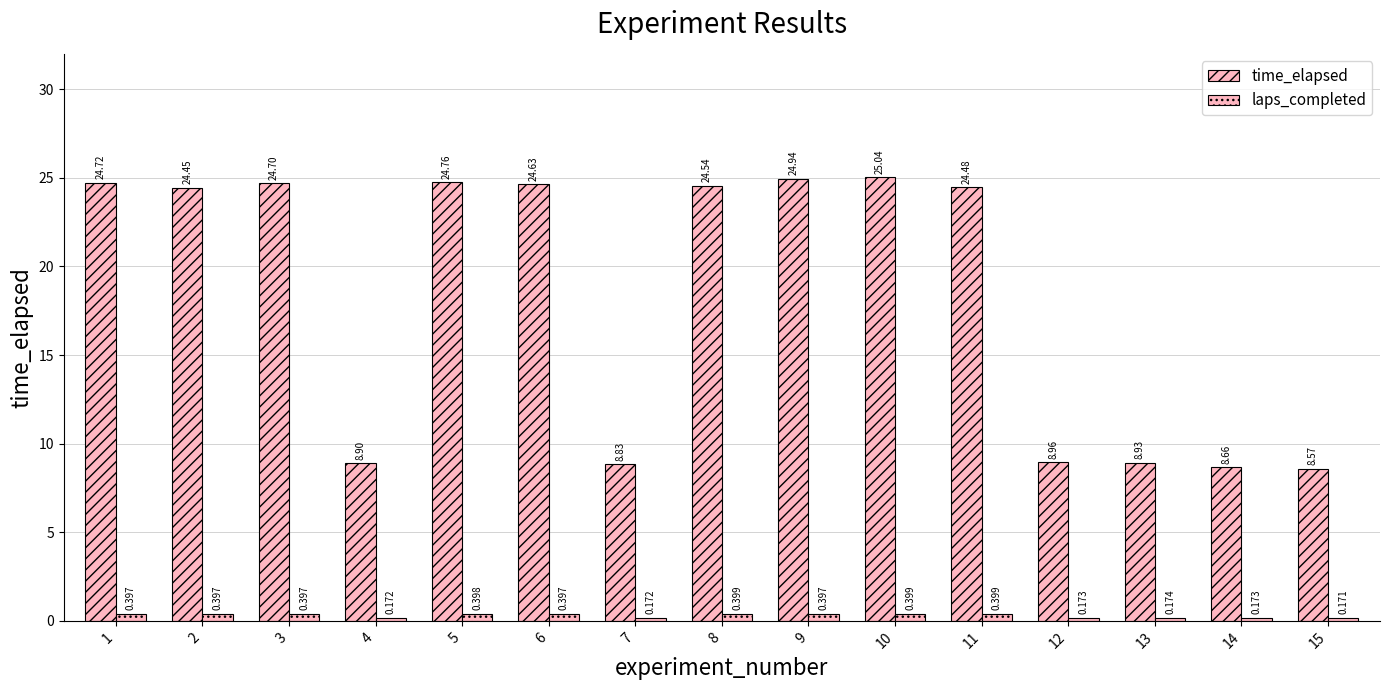

Which series has the largest total across all categories?

time_elapsed